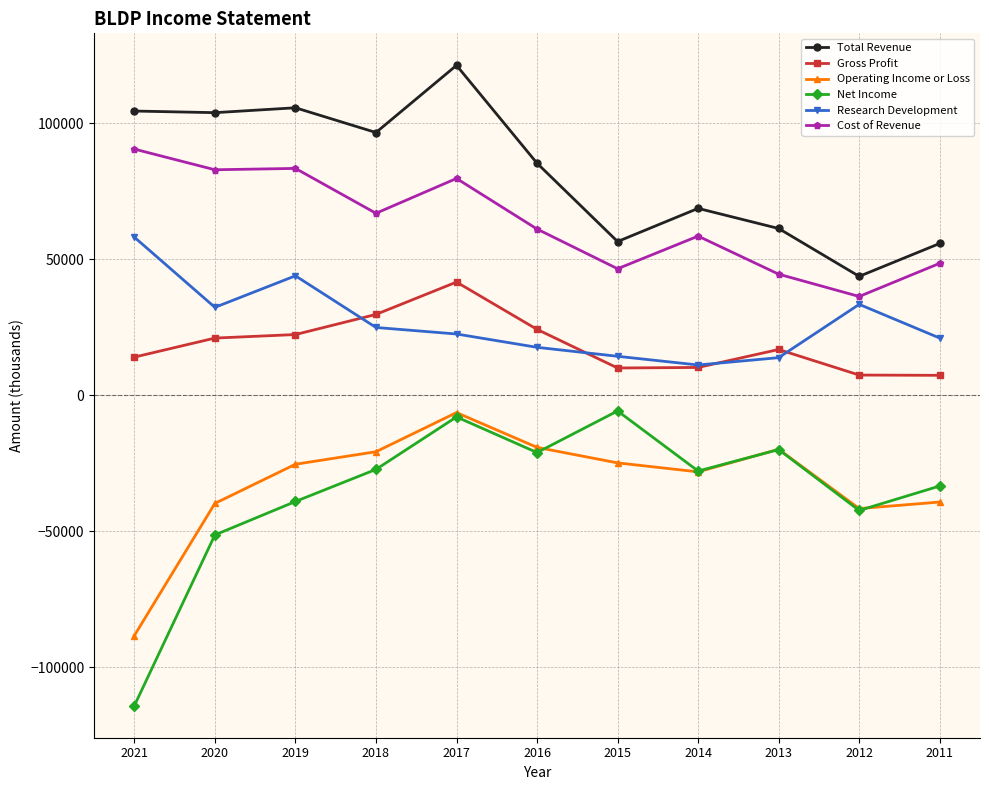

What is the sum of the Cost of Revenue values at 2011 and 2014?

107000